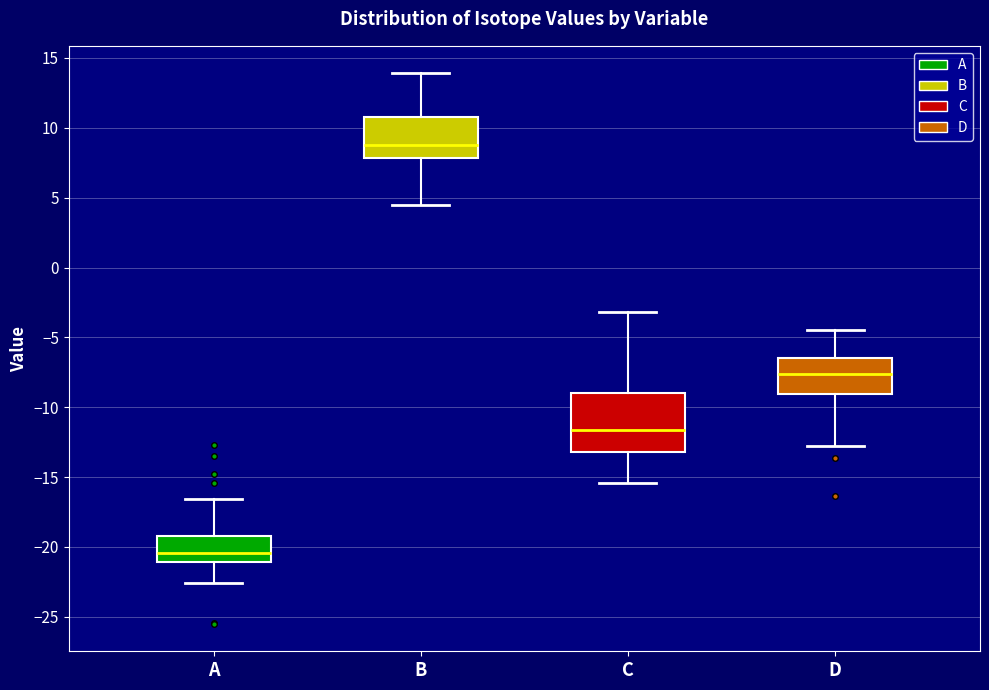

Where does the median line of the box for A sit on the y-axis? The values are not printed on the chart, so give them approximately, as read against the axis.

-20.5